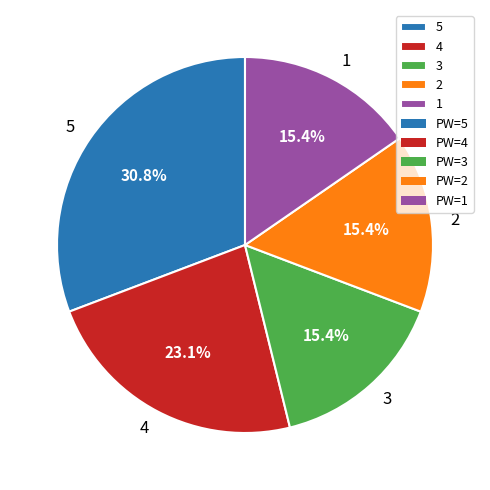

How many slices are in this pie chart?

5